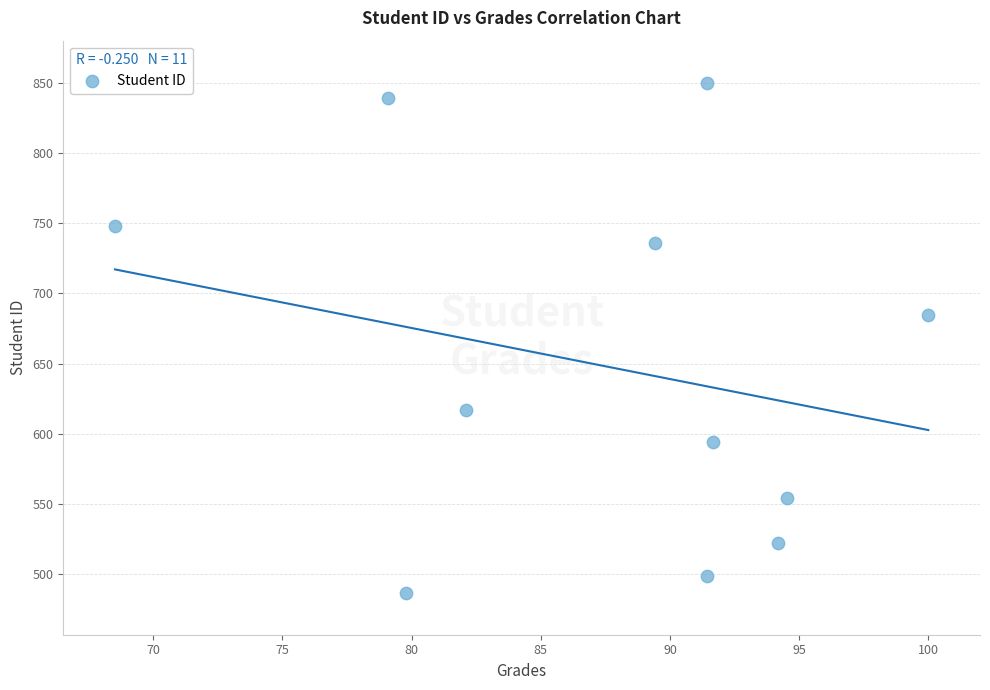

What is the range of Y values (max minus min)?

363